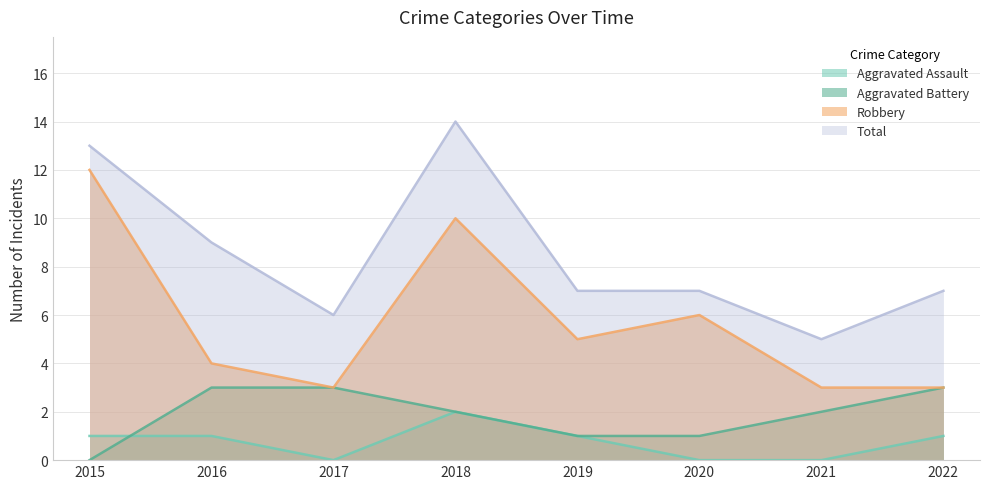

Which has a higher value, 2018 or 2020?

2018